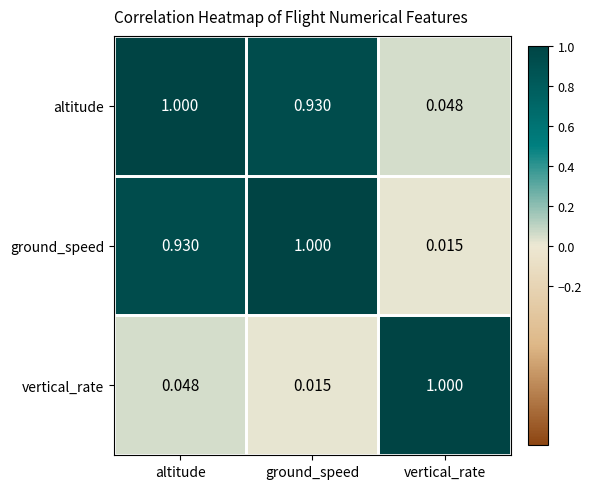

Is the value of vertical_rate at altitude greater than the value of ground_speed at vertical_rate?

Yes